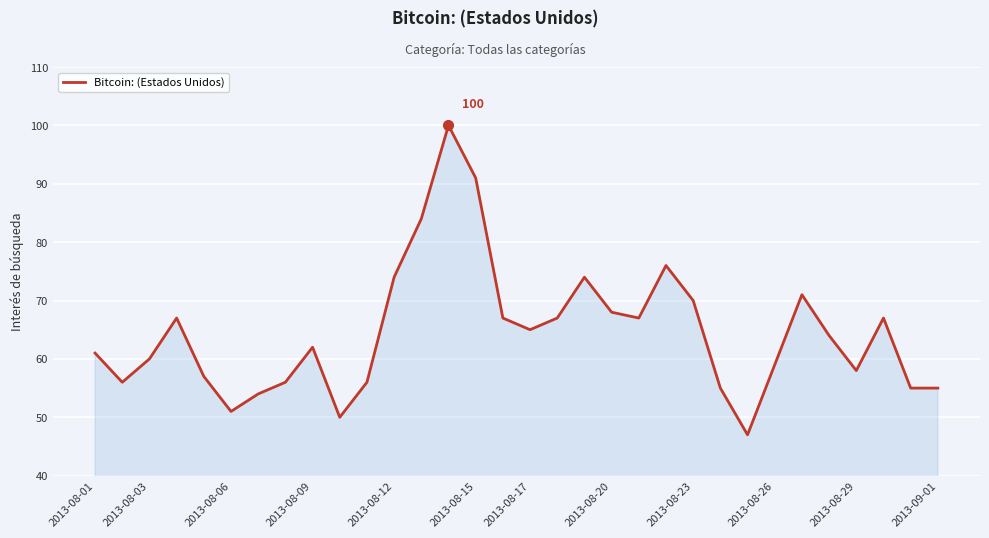

What is the minimum value shown in the chart?

47